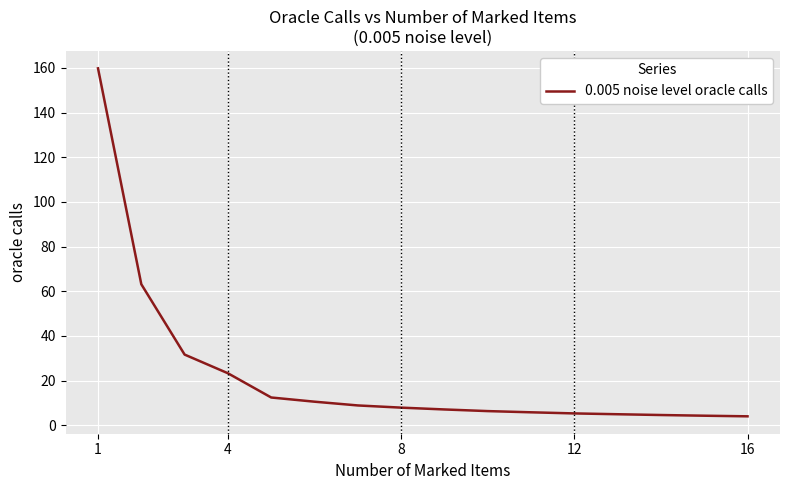

What is the greatest value displayed?

159.8